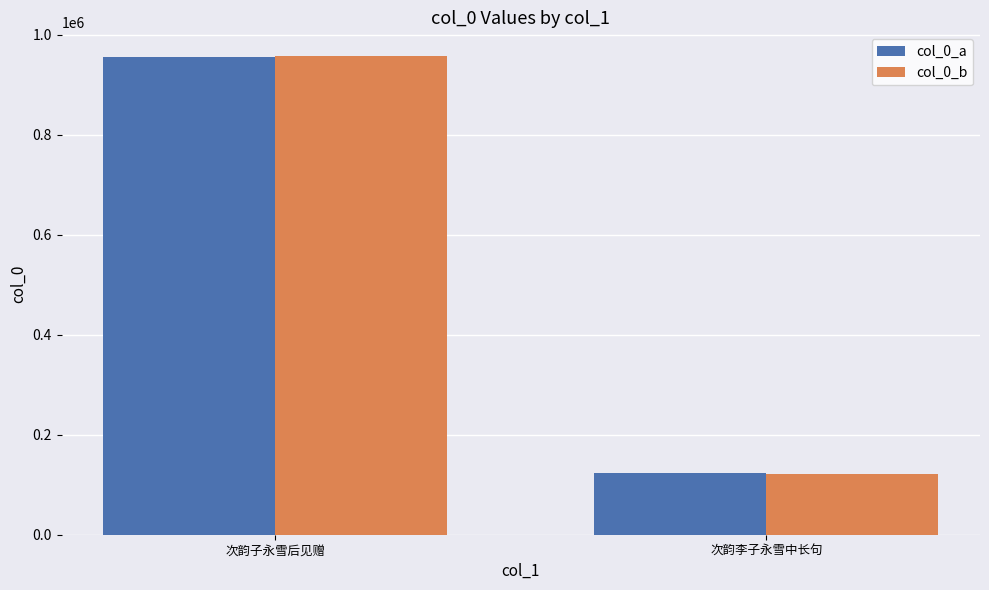

What is the minimum value for col_0_a?

123588